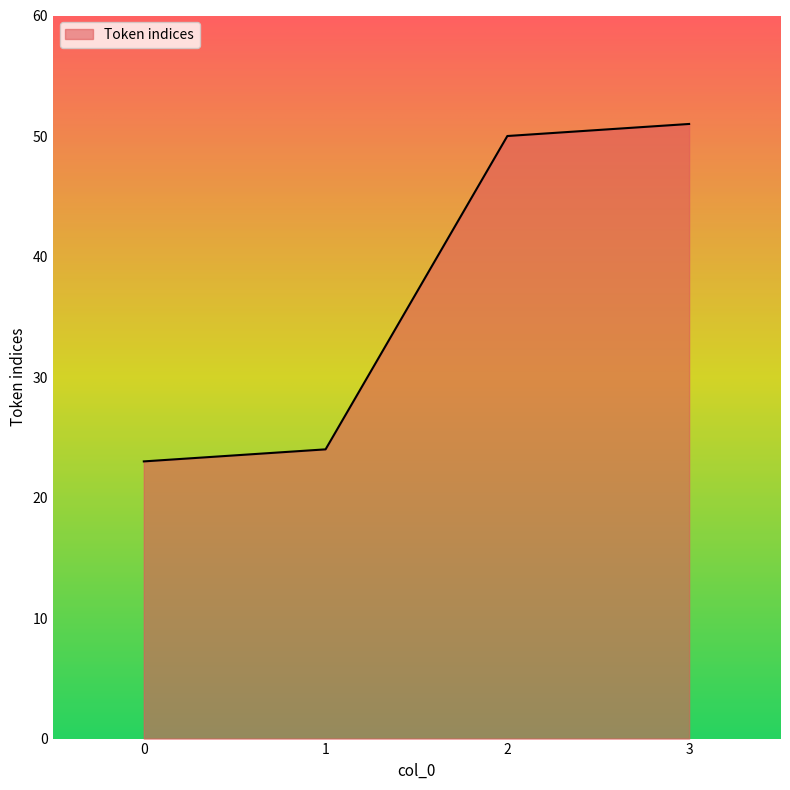

What is the sum of all values?

148